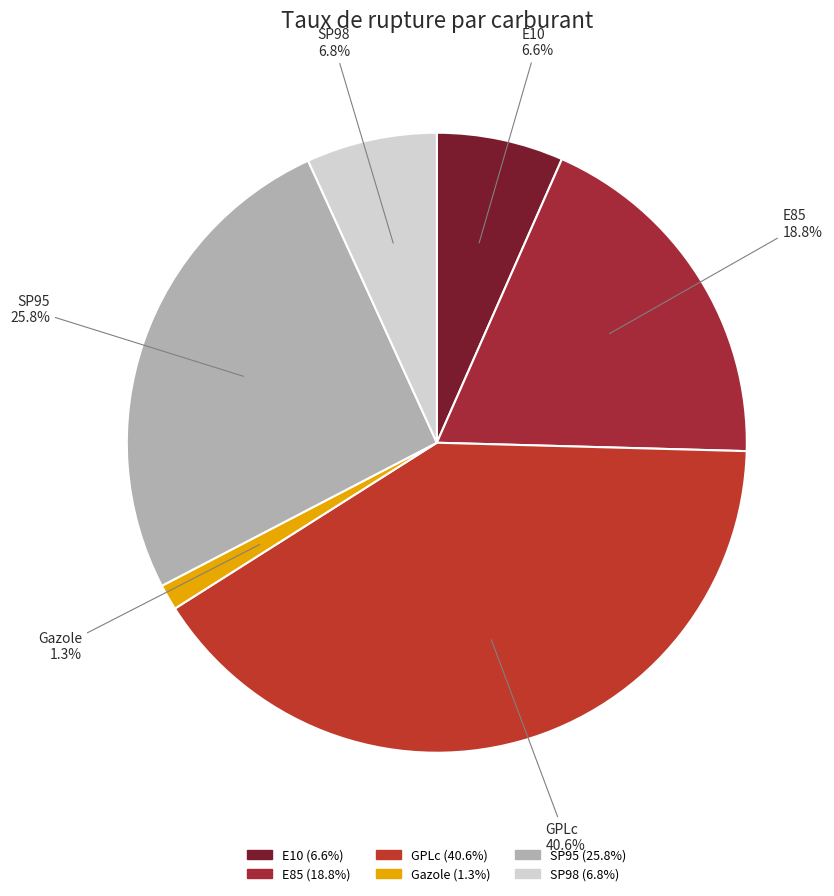

To the nearest percent, what portion does E85 represent?

19%